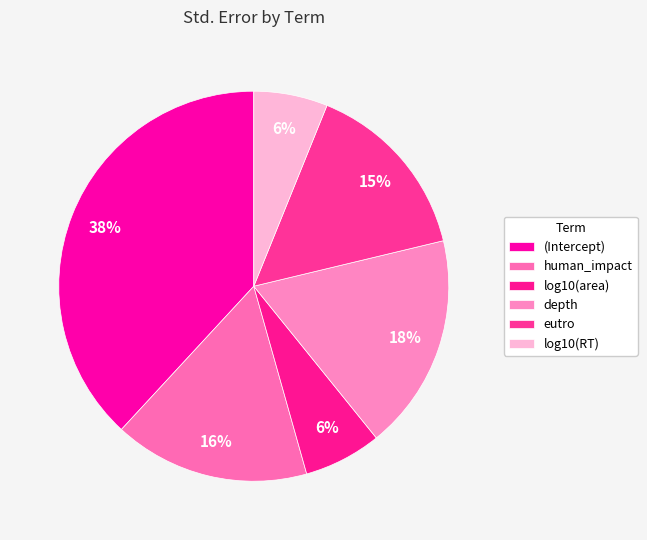

How many slices are in this pie chart?

6